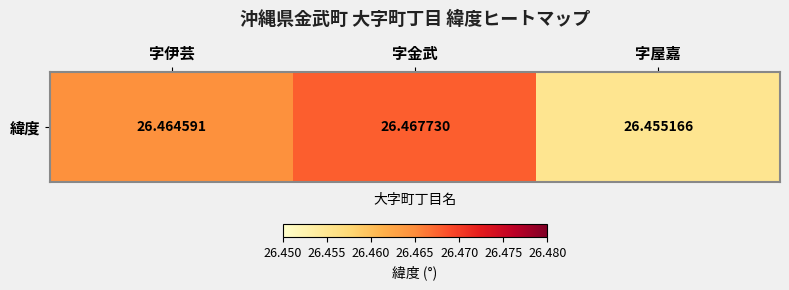

What is the minimum value shown in the chart?

26.5